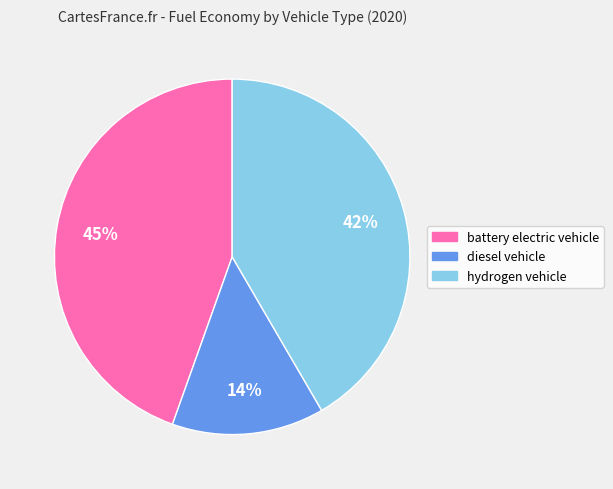

Which category has the smallest portion of the pie?

diesel vehicle